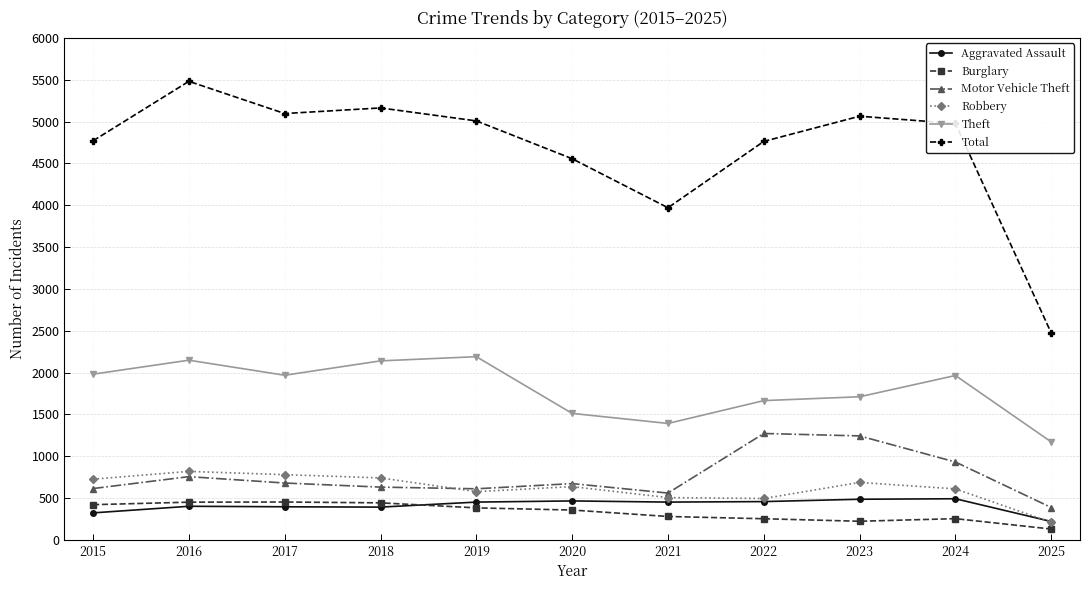

True or false: Theft and Robbery intersect in this chart.

False